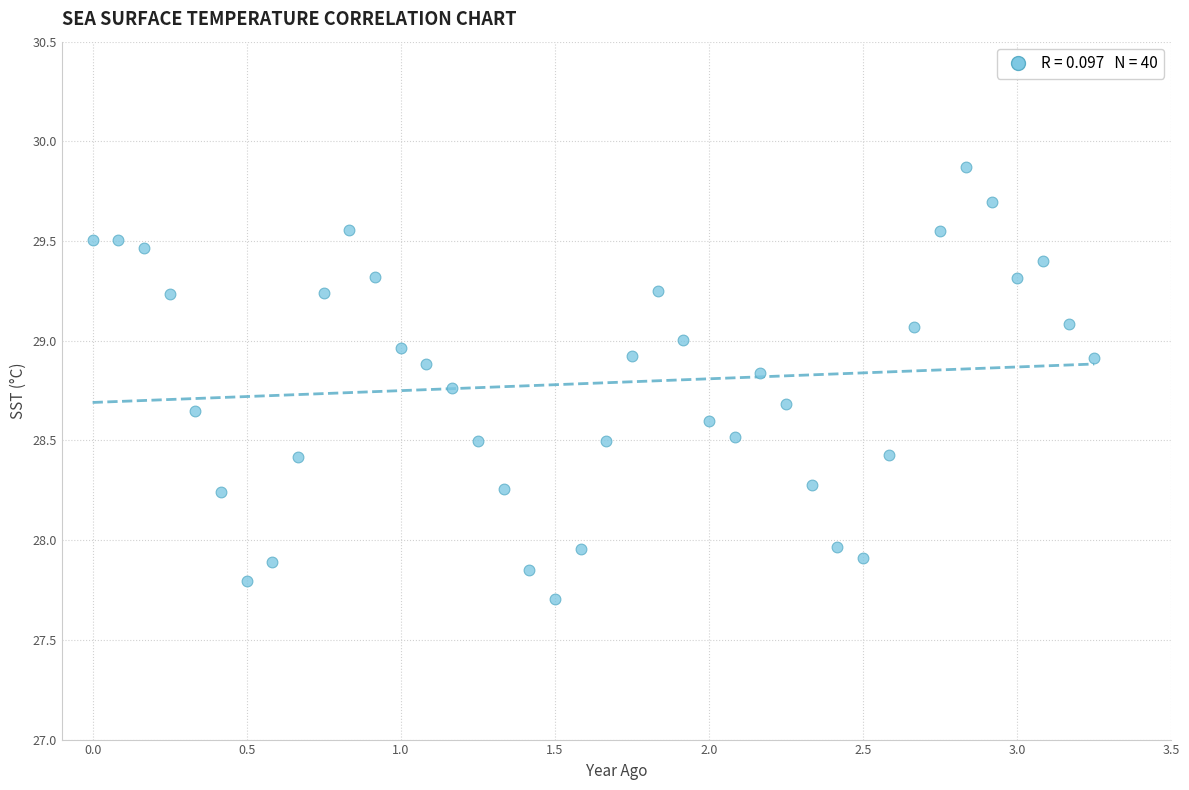

What is the range of X values (max minus min)?

3.2